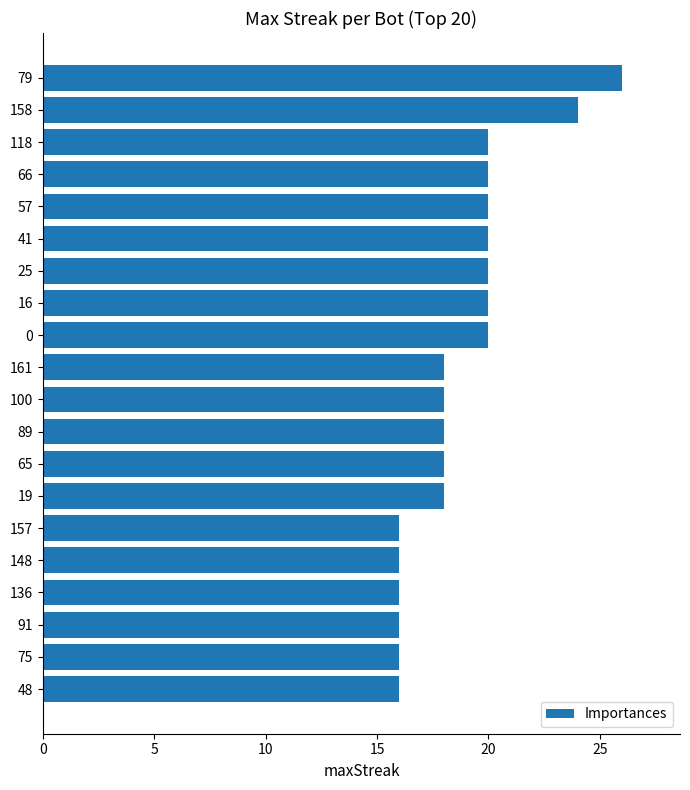

Reading bottom to top, list all the values displayed in this chart.

16	16	16	16	16	16	18	18	18	18	18	20	20	20	20	20	20	20	24	26